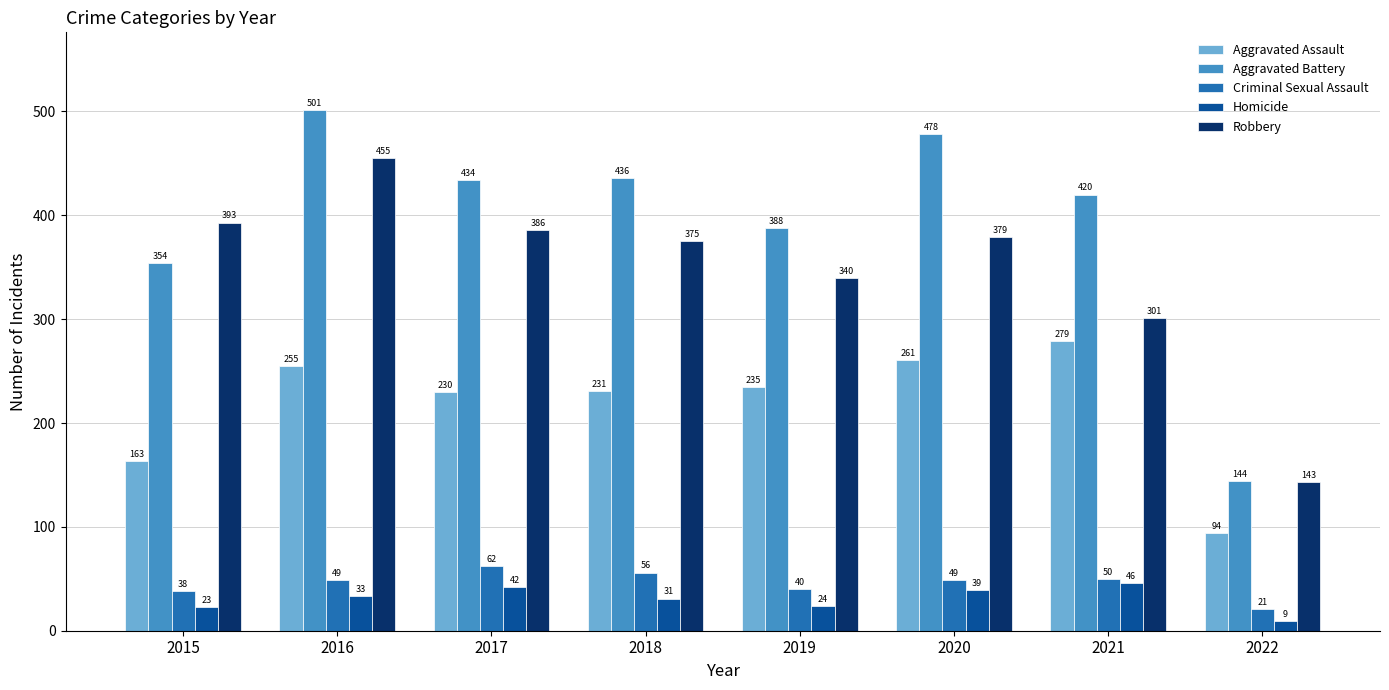

How many values in the Homicide series are below 33?

4